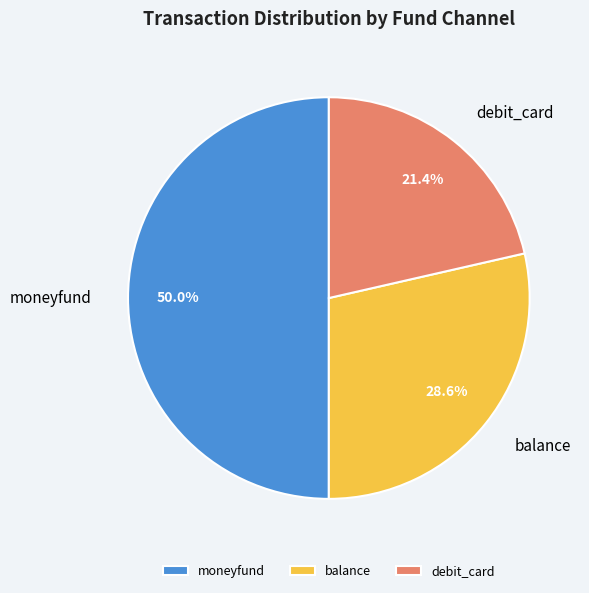

How much of the chart is everything except debit_card?

78.6%